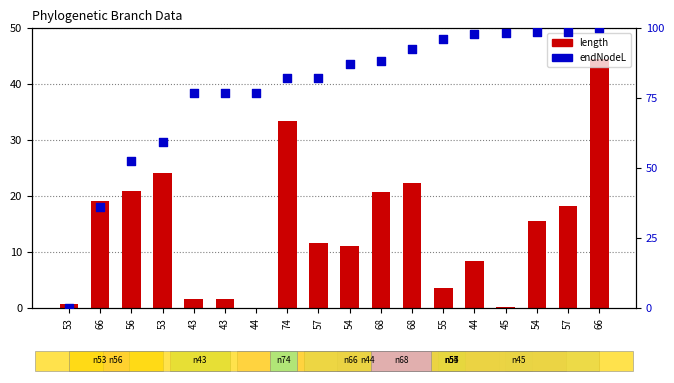

What are all the series names shown in the legend?

length, endNodeL